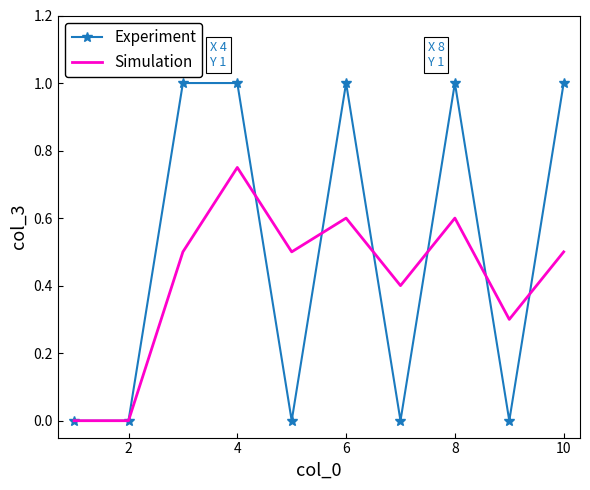

List the series in order of their peak value, highest first.

Experiment, Simulation